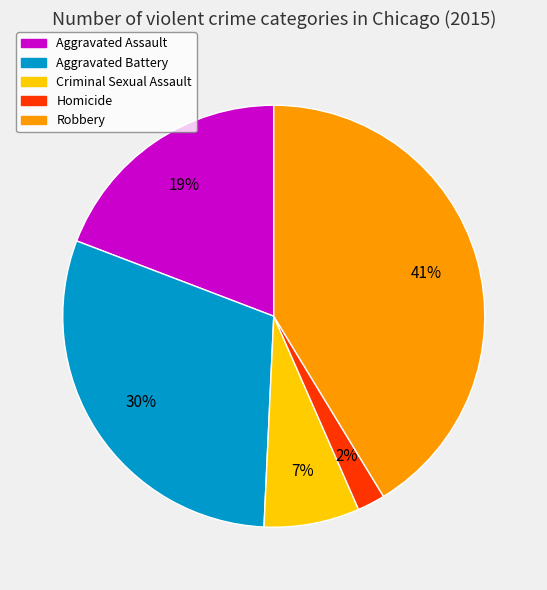

What is the largest slice in the pie chart?

Robbery